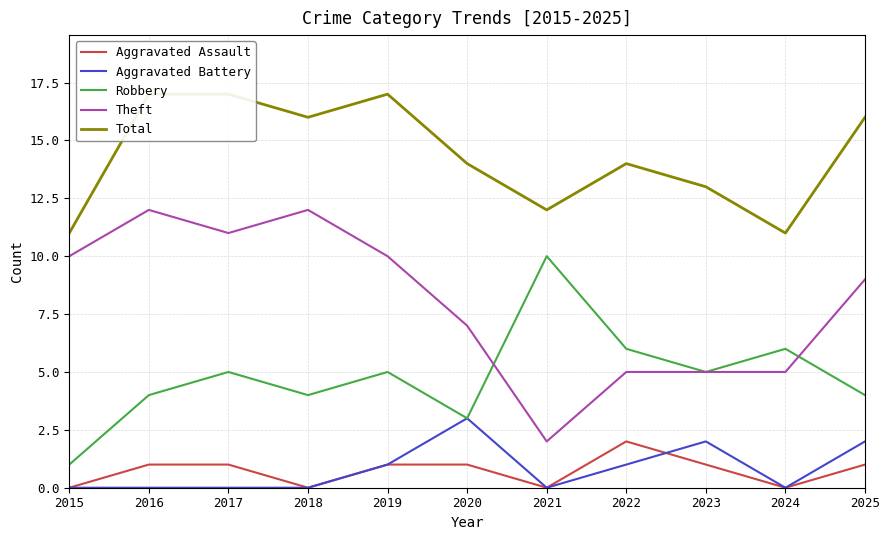

Count the number of data series in this chart.

5